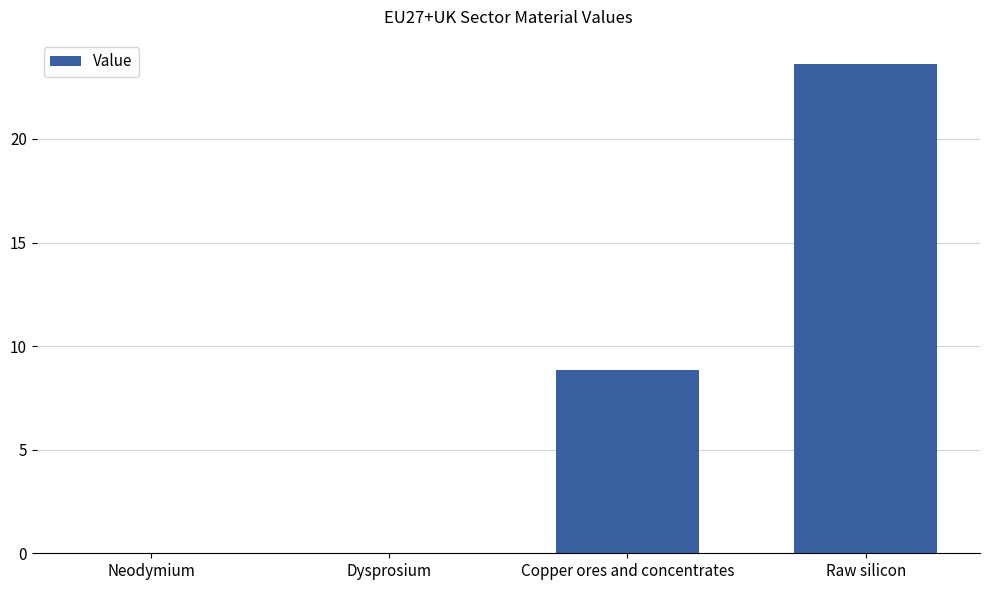

What is the change in value from Copper ores and concentrates to Raw silicon?

+14.8